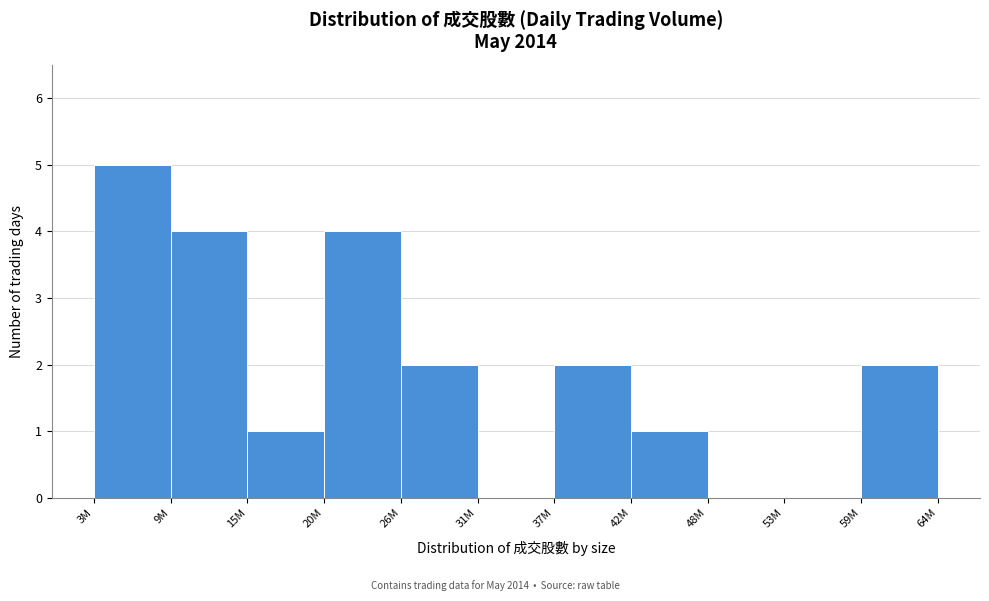

Reading left to right, extract all data points from this chart.

3M=5	9M=4	15M=1	20M=4	26M=2	31M=0	37M=2	42M=1	48M=0	53M=0	59M=2